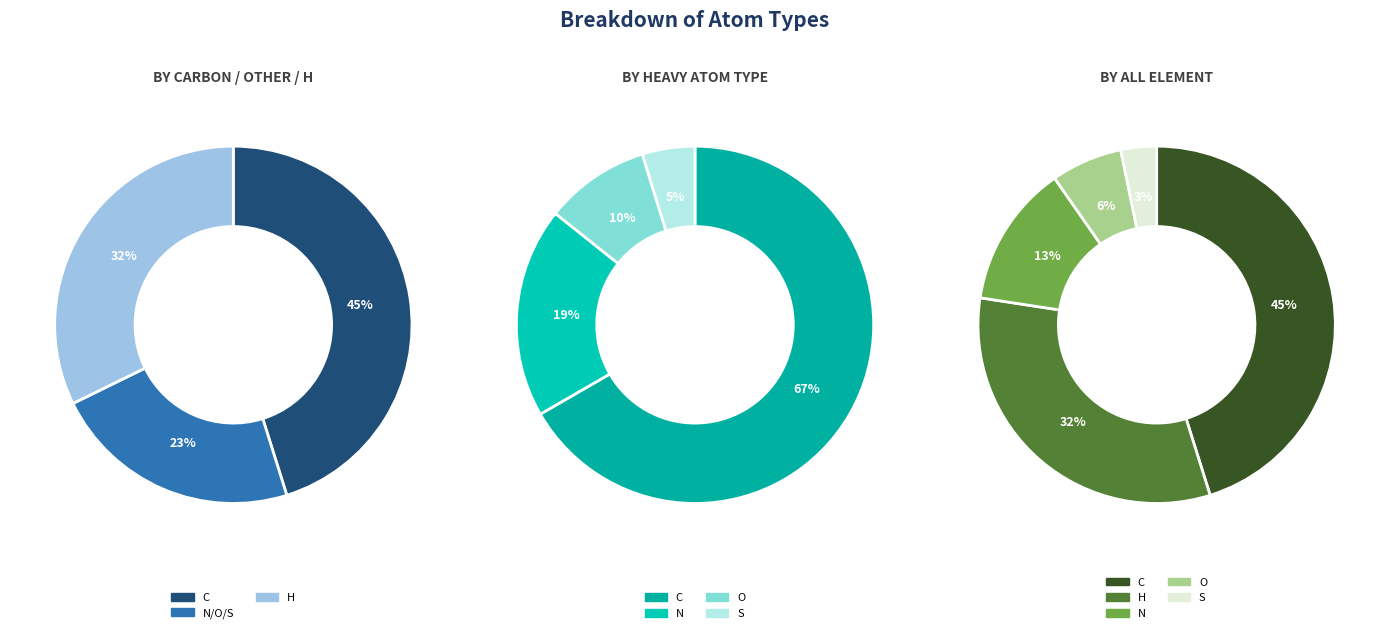

Is the sum of H and O greater than half?

No